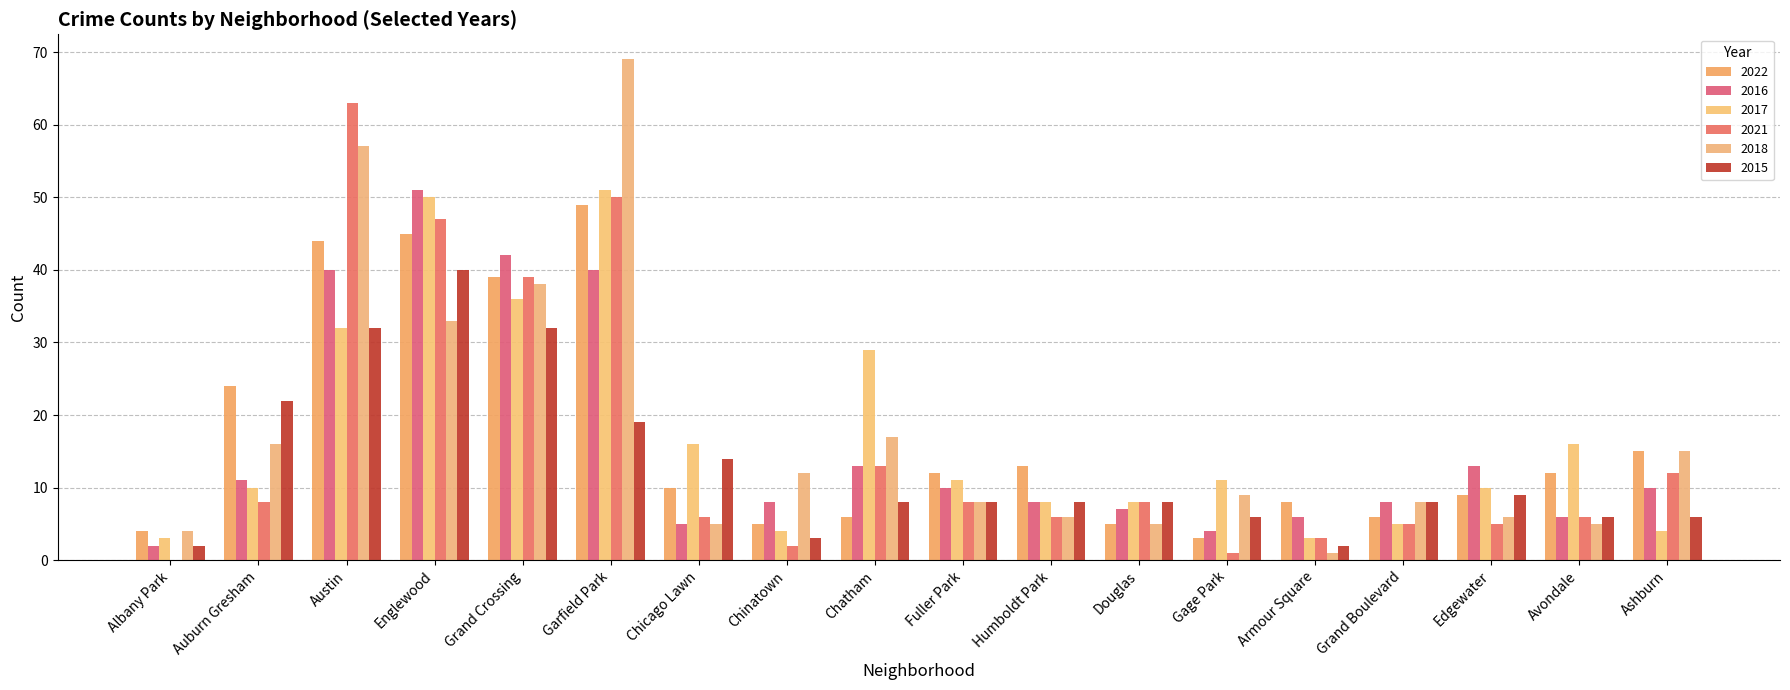

Which label corresponds to the smallest value in the chart?

Albany Park